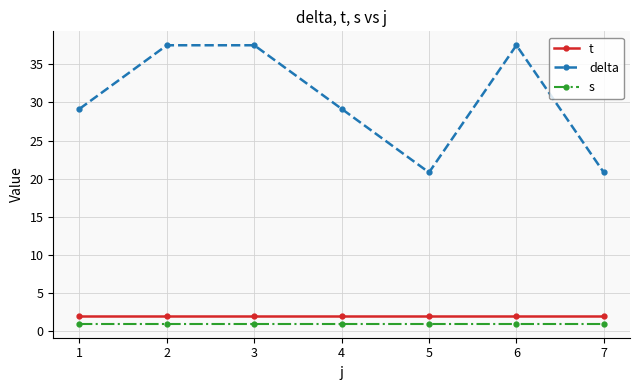

Reading left to right, transcribe all the data shown in this chart.

t: 2.0	2.0	2.0	2.0	2.0	2.0	2.0
delta: 29.2	37.5	37.5	29.2	20.8	37.5	20.8
s: 1.0	1.0	1.0	1.0	1.0	1.0	1.0